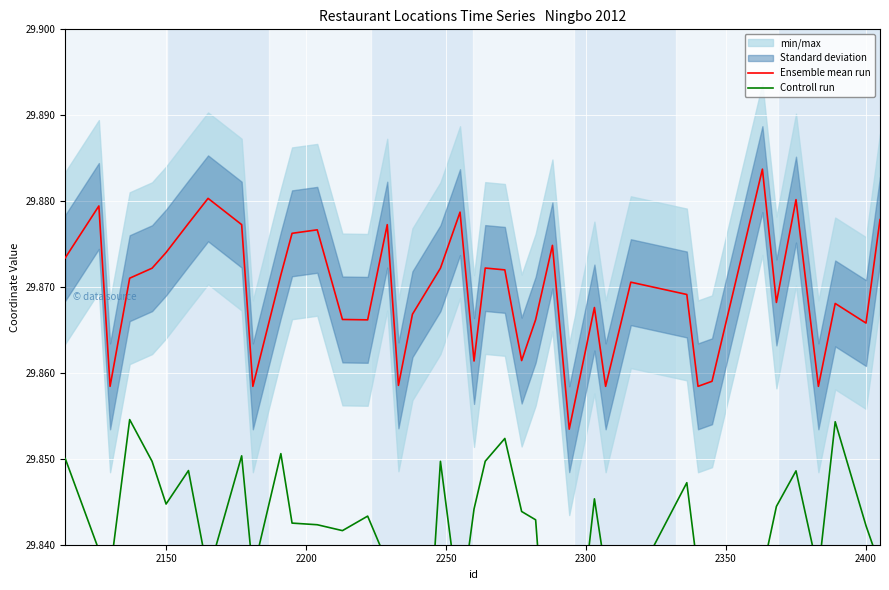

At 2400, list the series in order from smallest to largest.

Controll run, Ensemble mean run